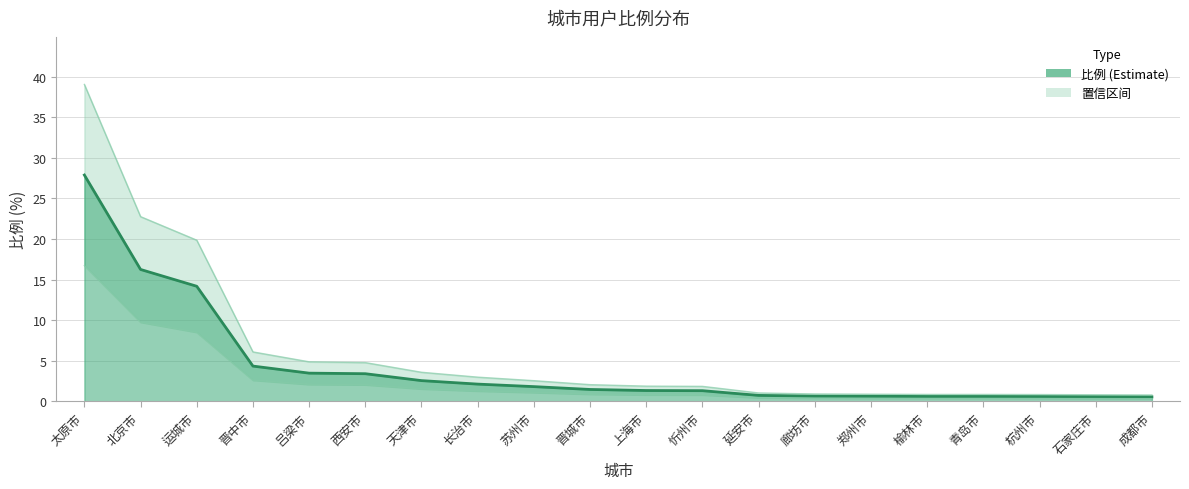

At which label is the value closest to 14?

运城市